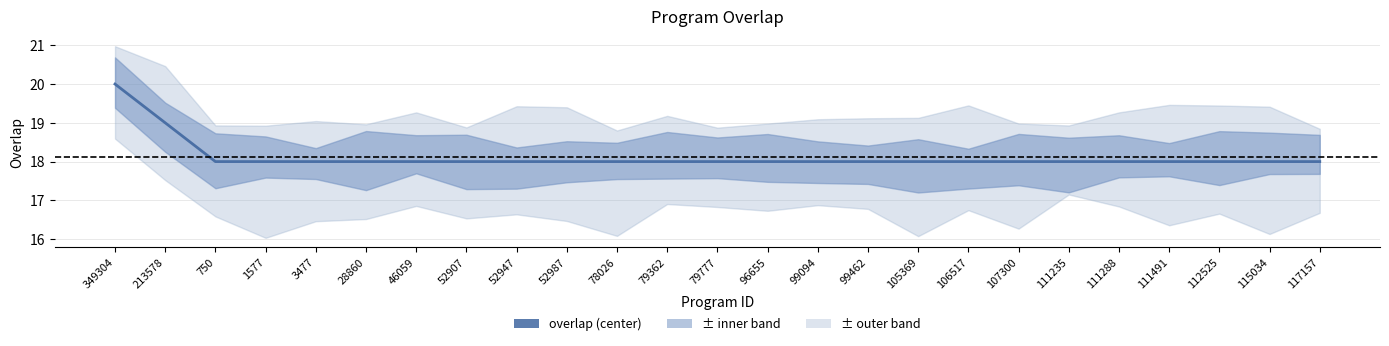

What is the smallest value displayed?

18